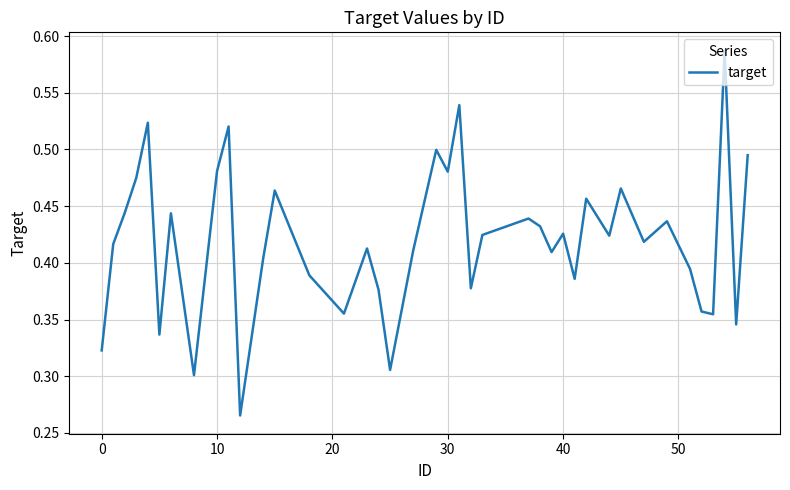

How many interior local peaks (higher than both neighbors) does the data have?

13